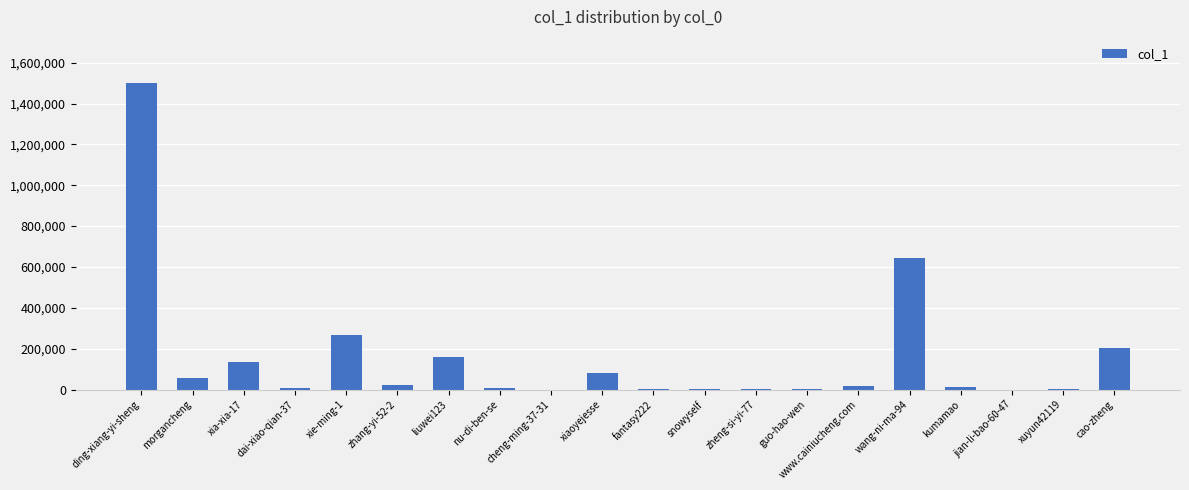

Where is the data nearest to the value 750584?

wang-ni-ma-94